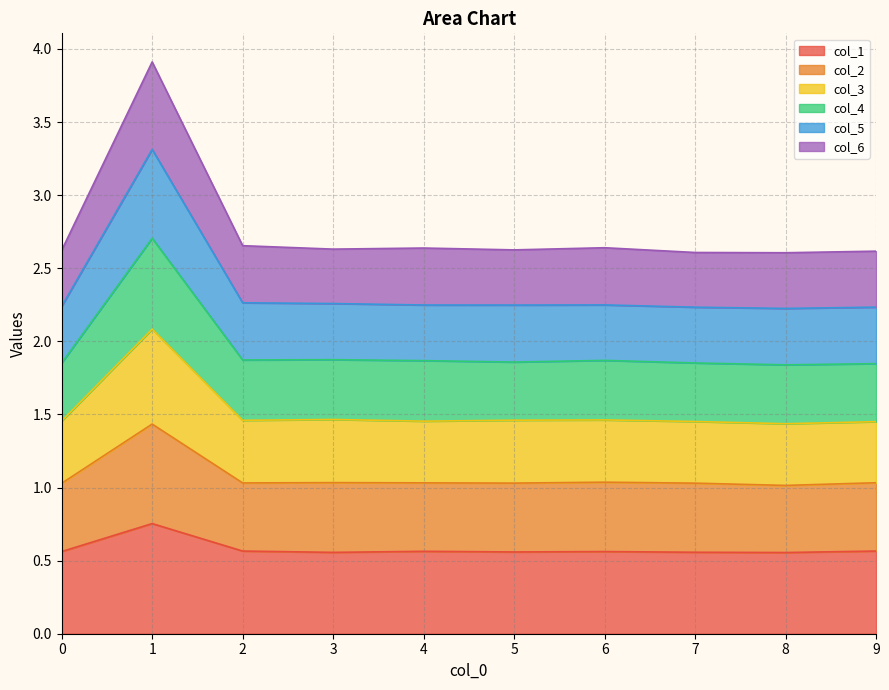

What is the total value across all series at 3?

2.6